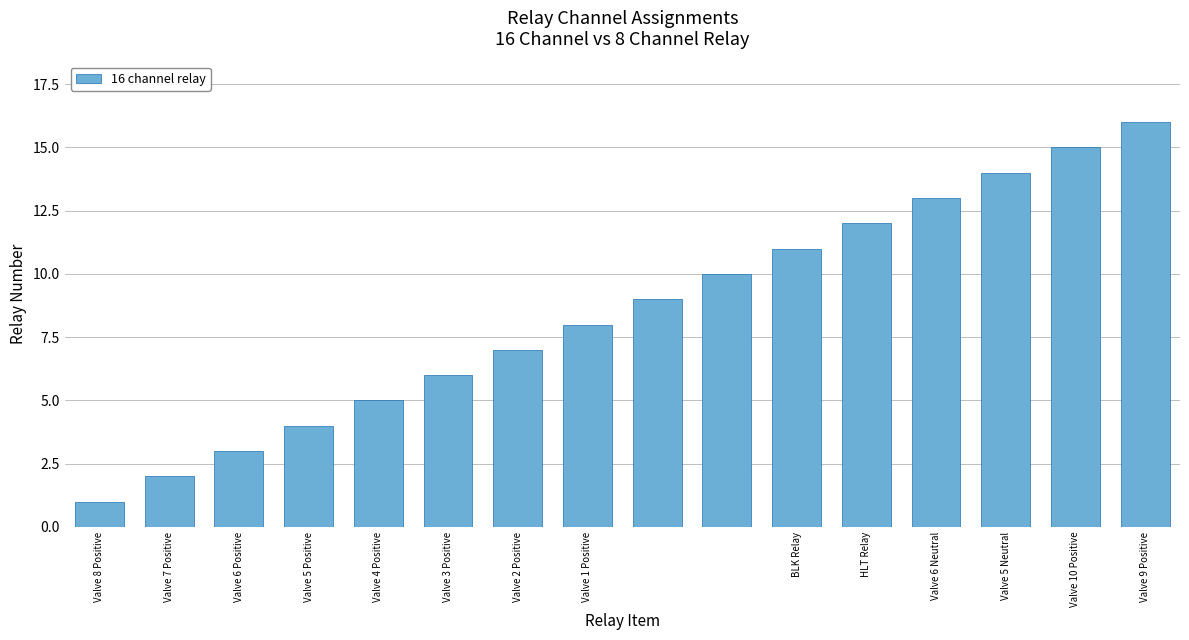

What is the difference between the second highest and second lowest values?

13